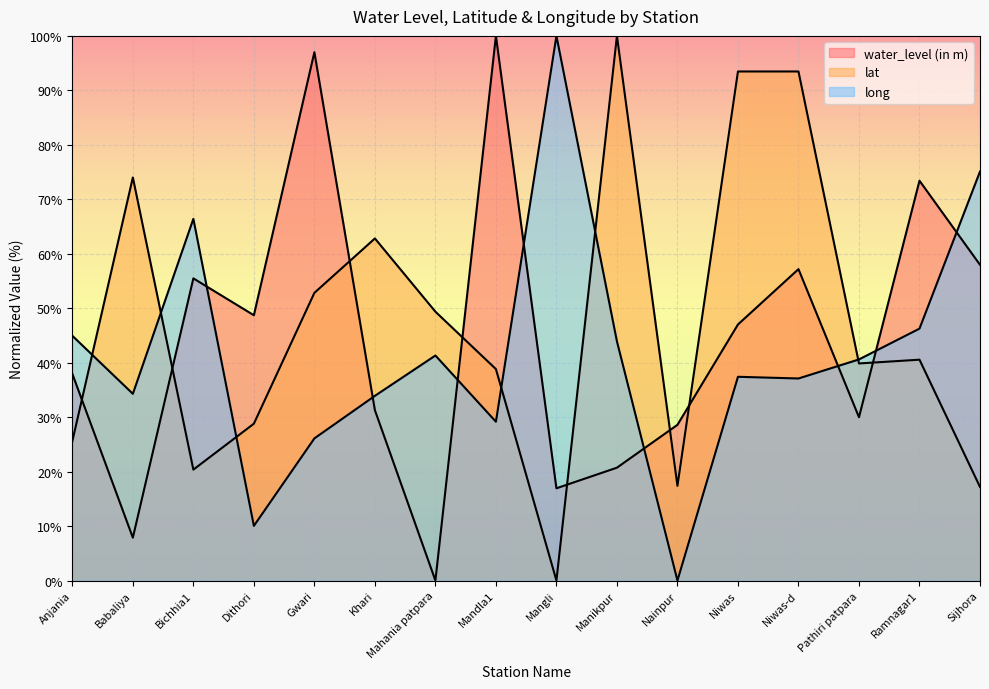

Which has a higher value, Nainpur or Anjania?

Anjania